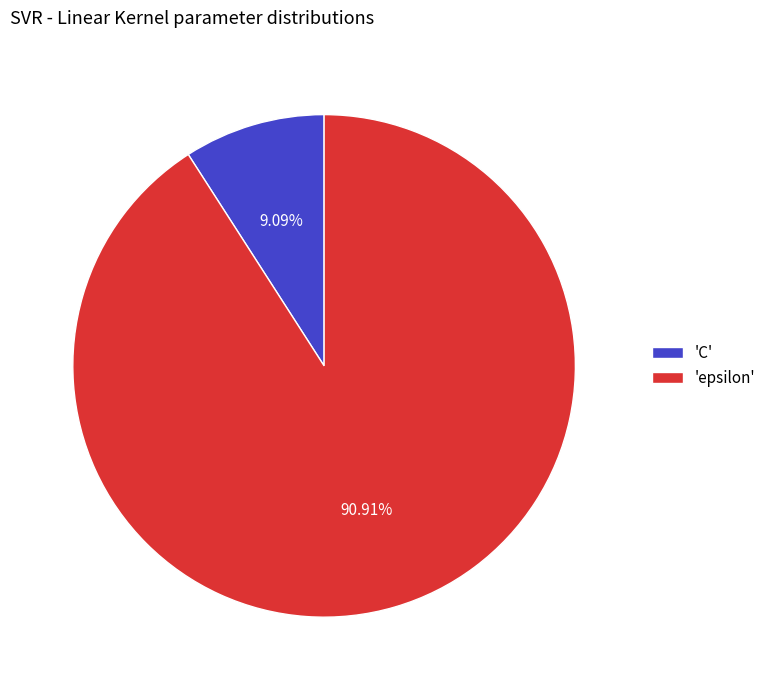

Do 'C' and 'epsilon' together represent more than half of the pie?

Yes